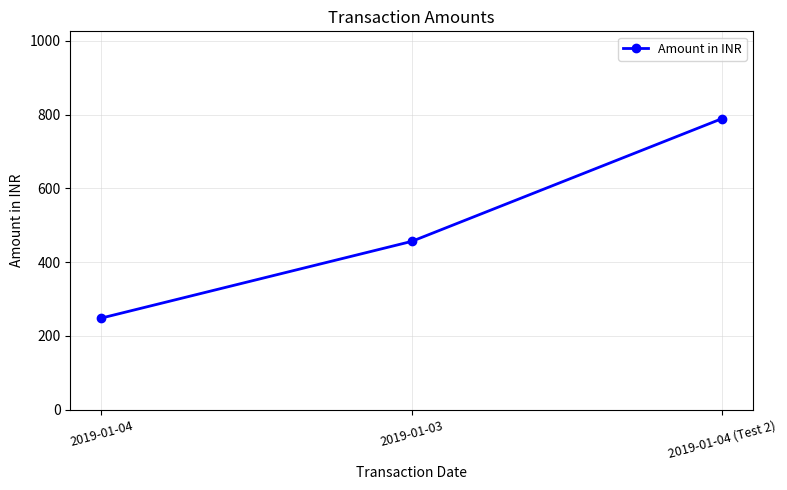

How many lines are shown in the chart?

1